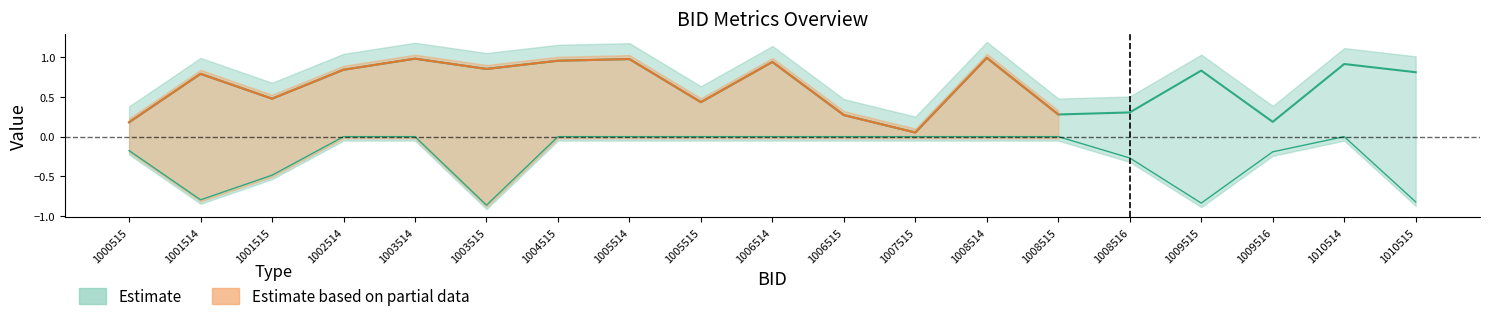

Is this an area chart (filled region under the line)?

No